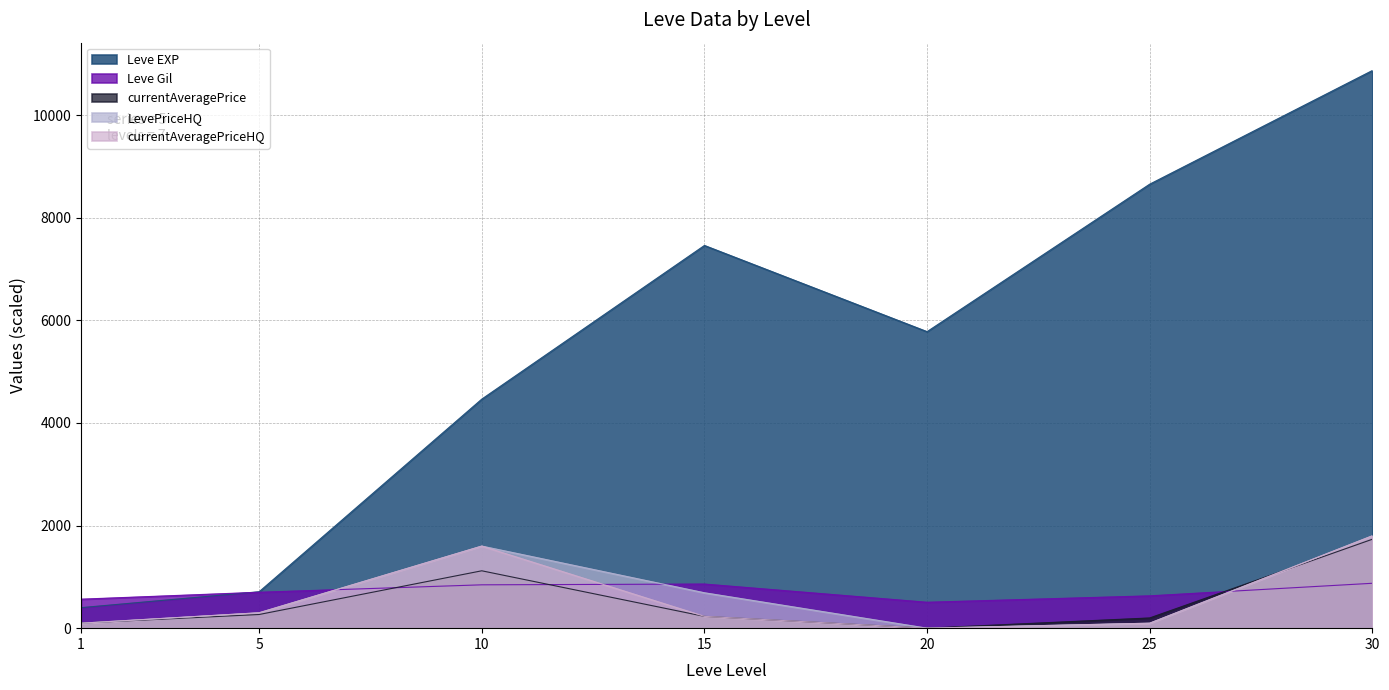

True or false: Leve Gil has more than 1 points higher than both neighbors.

False